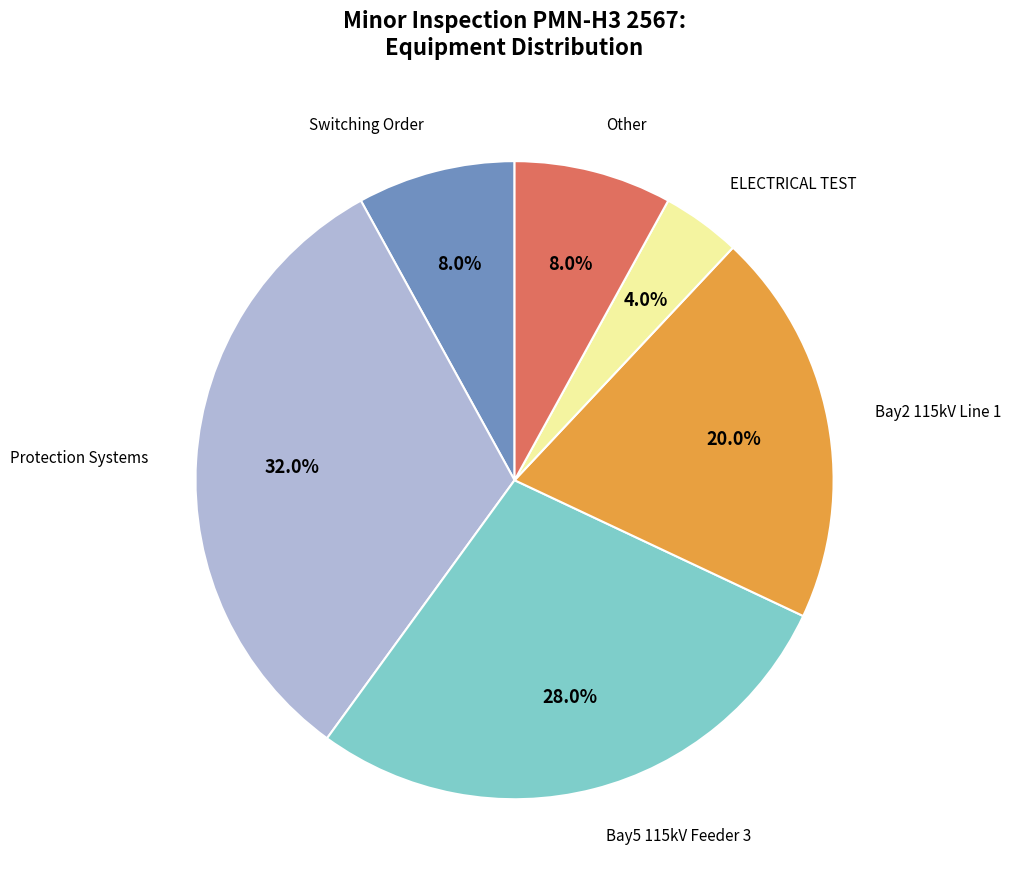

Is there a majority slice in this chart?

No